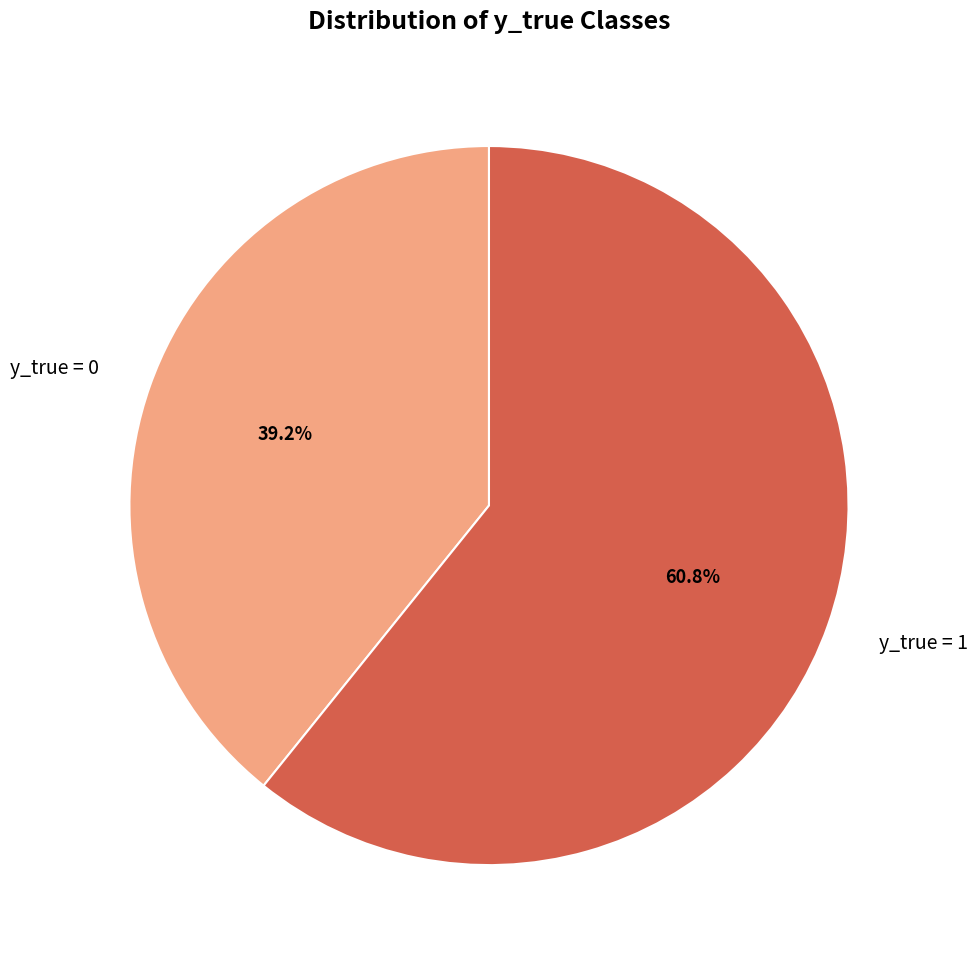

Which slice is the largest?

y_true = 1